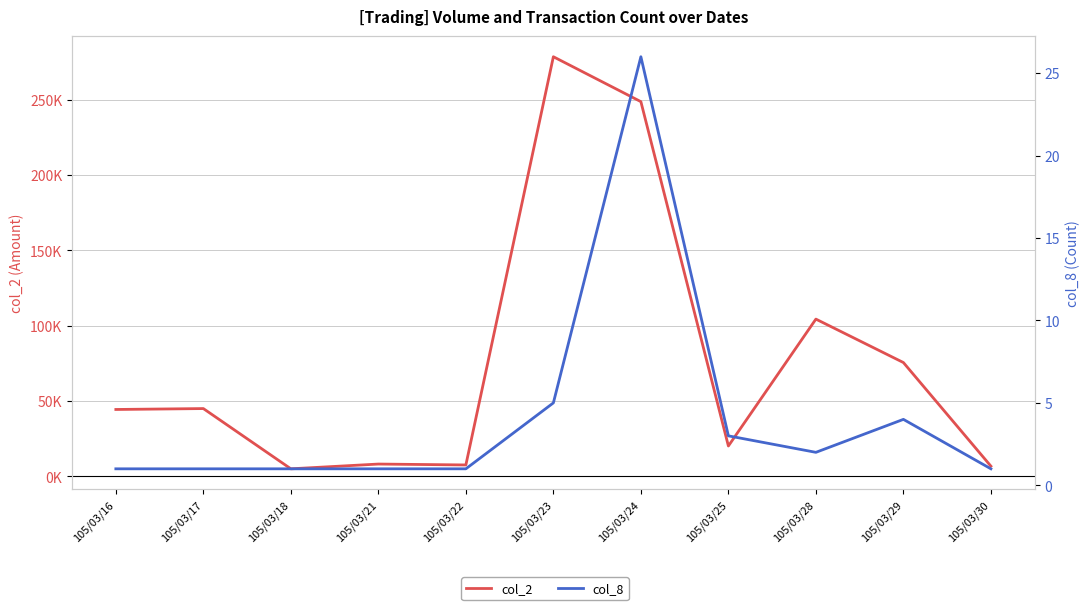

What is the average value of the col_8 series?

4